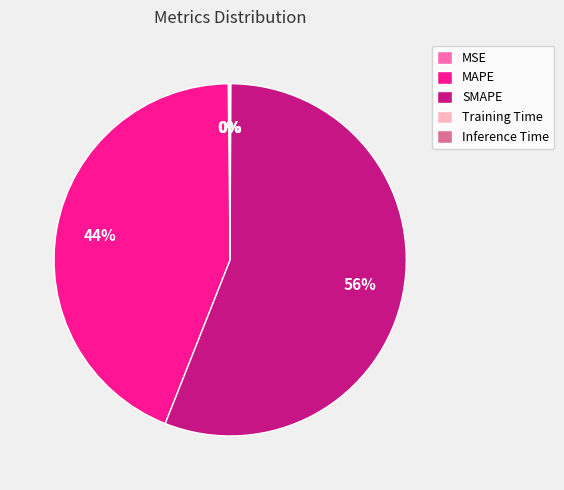

To the nearest percent, what is the difference between the largest and smallest slice percentages?

56%